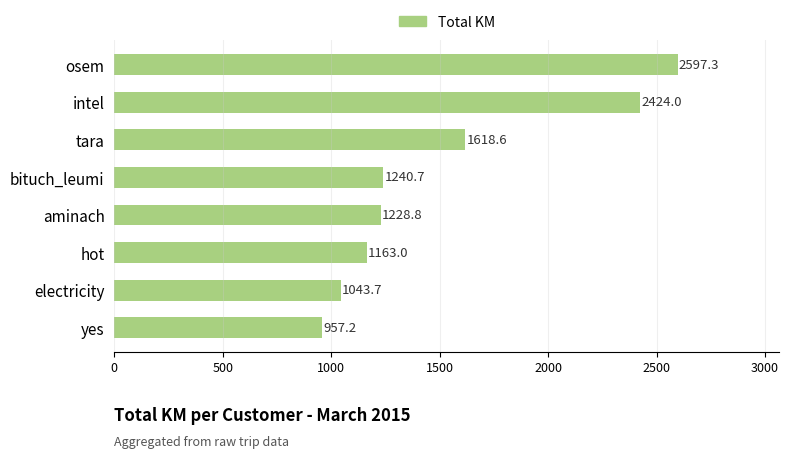

At which label is the value closest to 1777?

tara